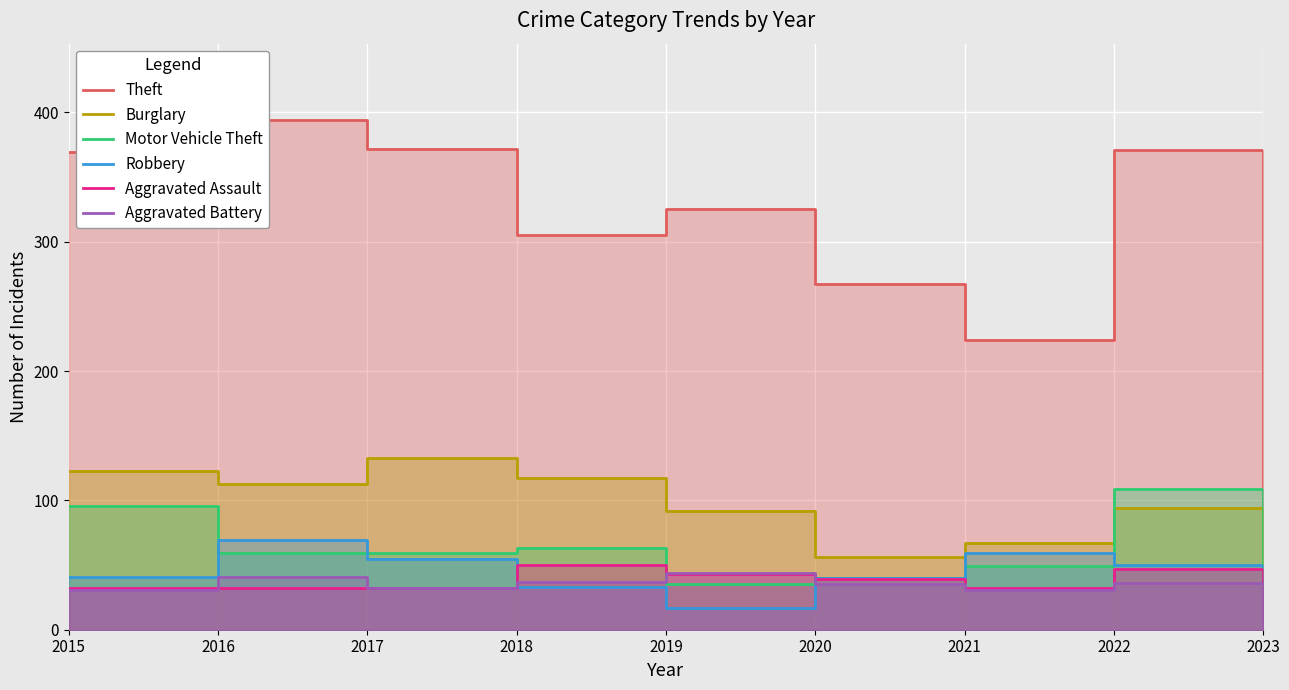

The Motor Vehicle Theft series shows 156 at 2015. True or false?

False